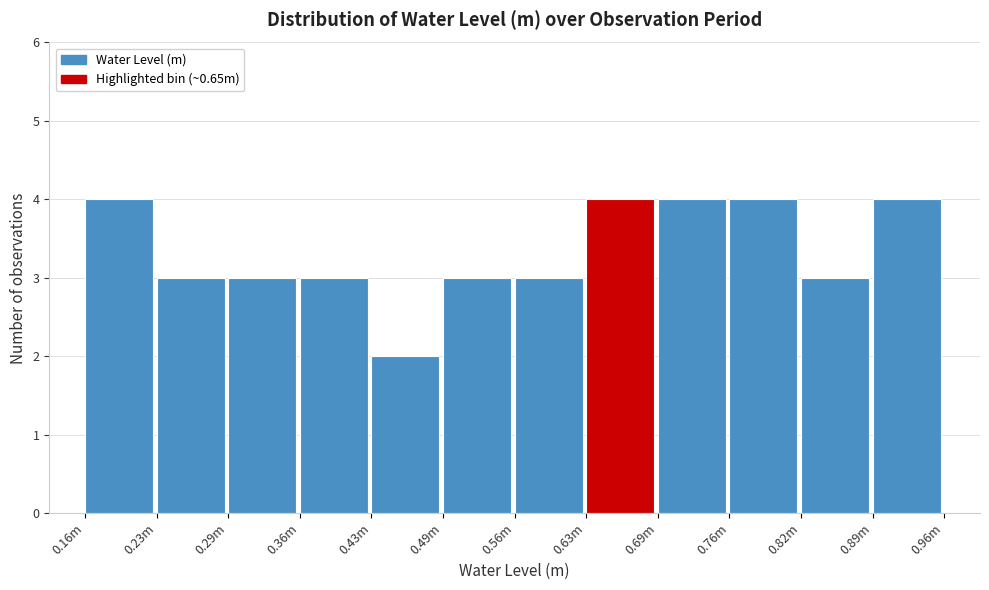

Reading left to right, extract all data points from this chart.

0.16m=4	0.23m=3	0.29m=3	0.36m=3	0.43m=2	0.49m=3	0.56m=3	0.63m=4	0.69m=4	0.76m=4	0.82m=3	0.89m=4